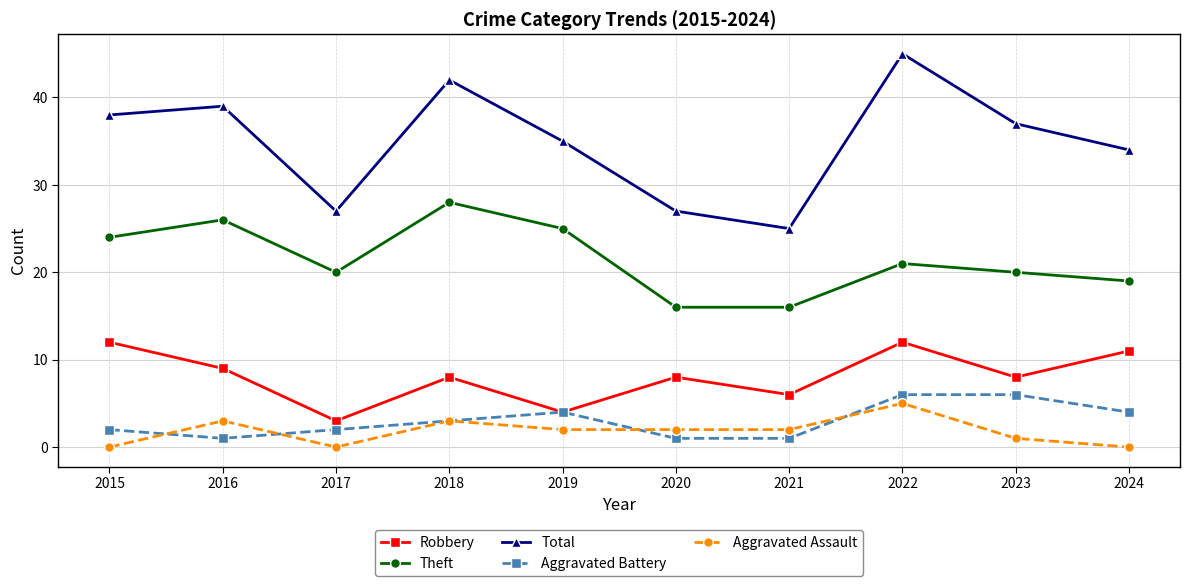

Rank the series by their maximum value, from lowest to highest.

Aggravated Assault, Aggravated Battery, Robbery, Theft, Total